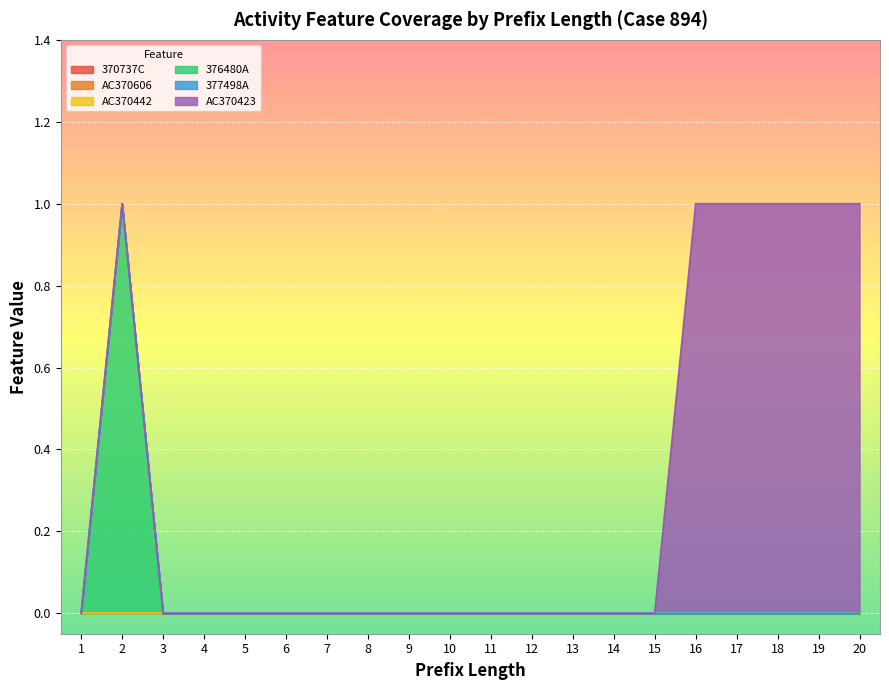

True or false: AC370606 and AC370423 cross at least once.

False